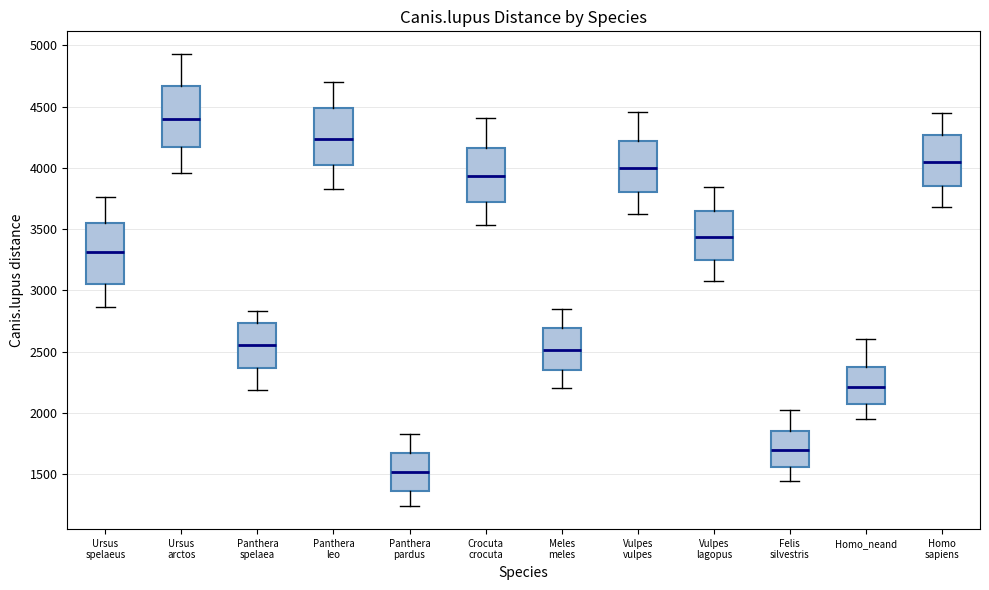

Which box has the lowest median line?

Panthera pardus